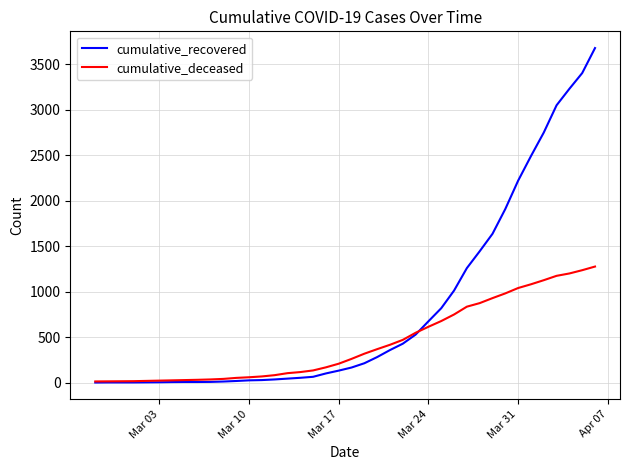

What is the average value of the cumulative_deceased series?

437